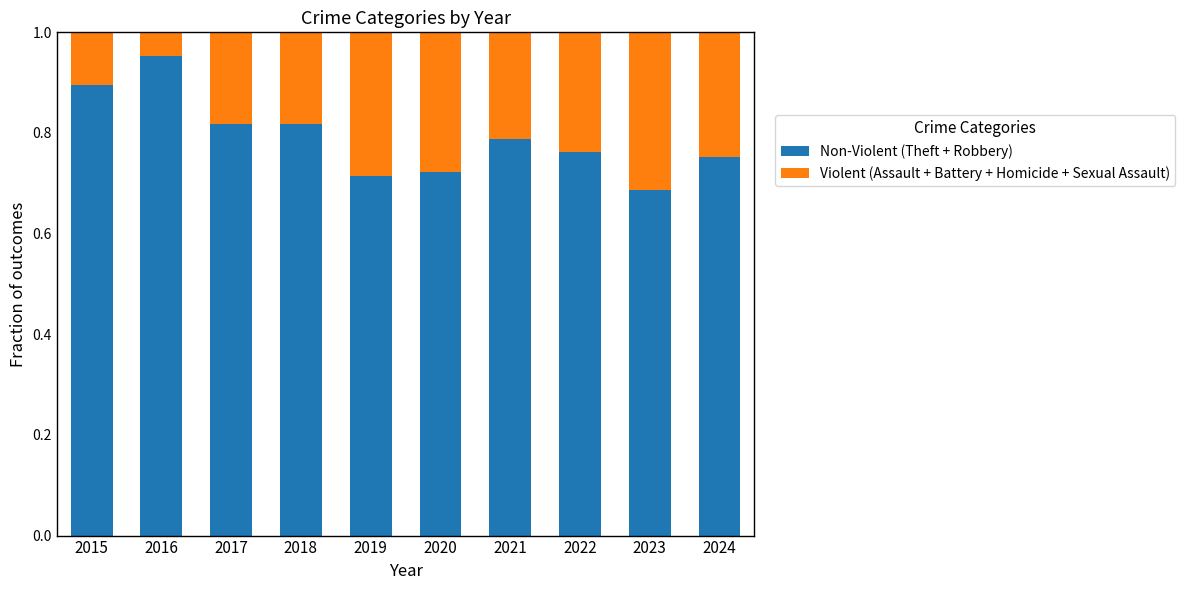

What are all the series names shown in the legend?

Non-Violent (Theft + Robbery), Violent (Assault + Battery + Homicide + Sexual Assault)